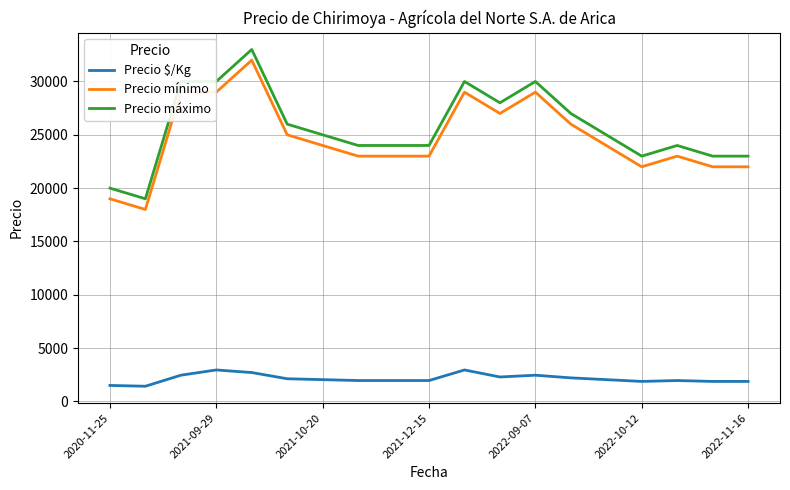

True or false: Precio mínimo and Precio máximo intersect in this chart.

False